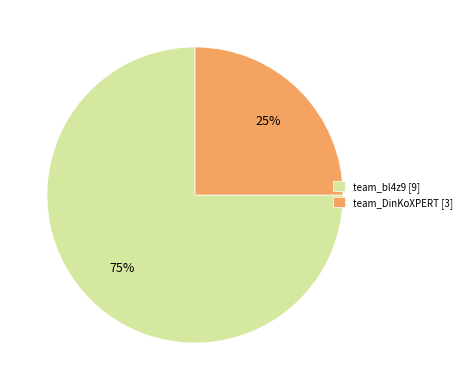

Which has a higher value, team_bl4z9 [9] or team_DinKoXPERT [3]?

team_bl4z9 [9]